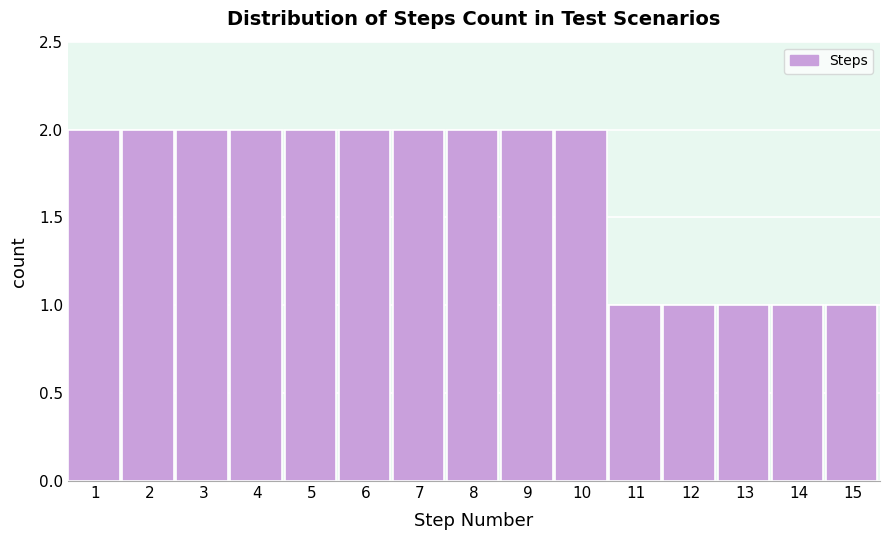

Reading left to right, what are all the values shown in this chart?

1=2	2=2	3=2	4=2	5=2	6=2	7=2	8=2	9=2	10=2	11=1	12=1	13=1	14=1	15=1